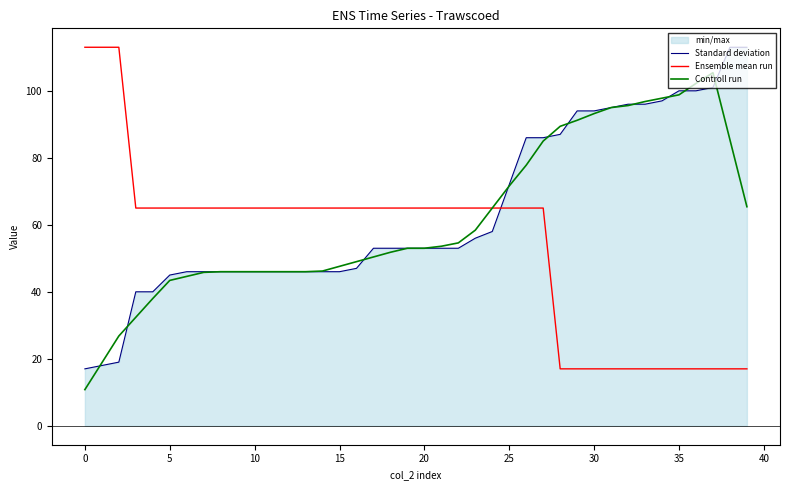

At which category is the sum across all series the highest?

27